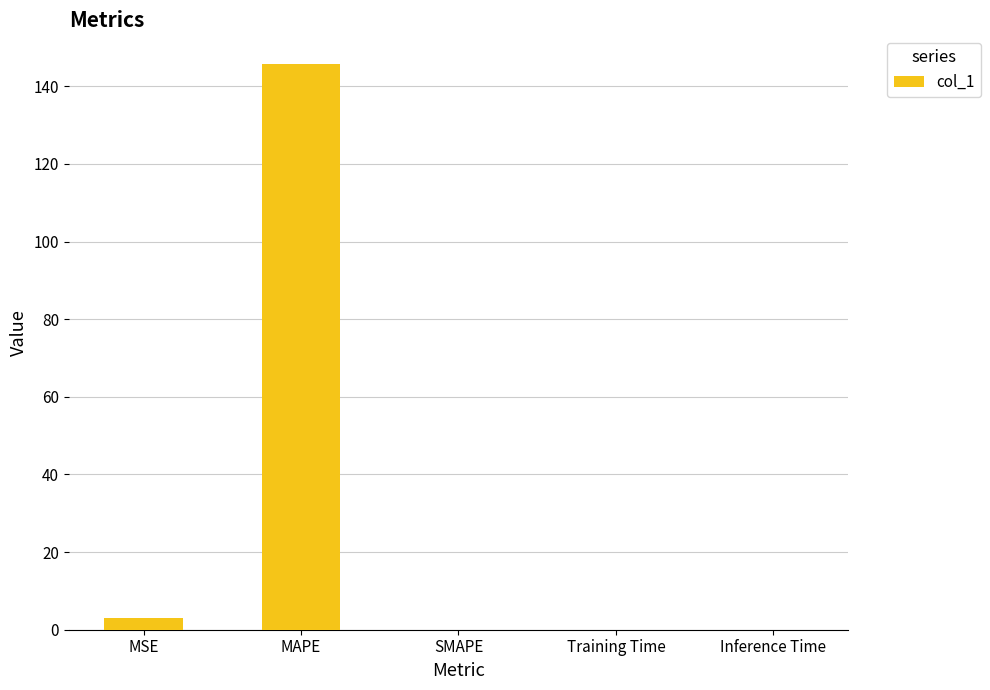

Is it true that the value at SMAPE is 0.0?

True